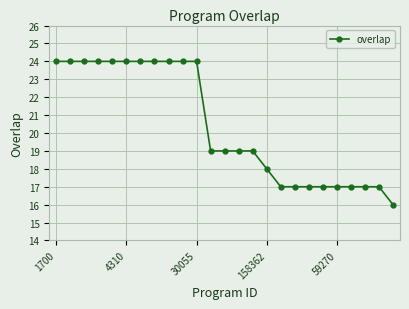

How many data points does each series have?

25